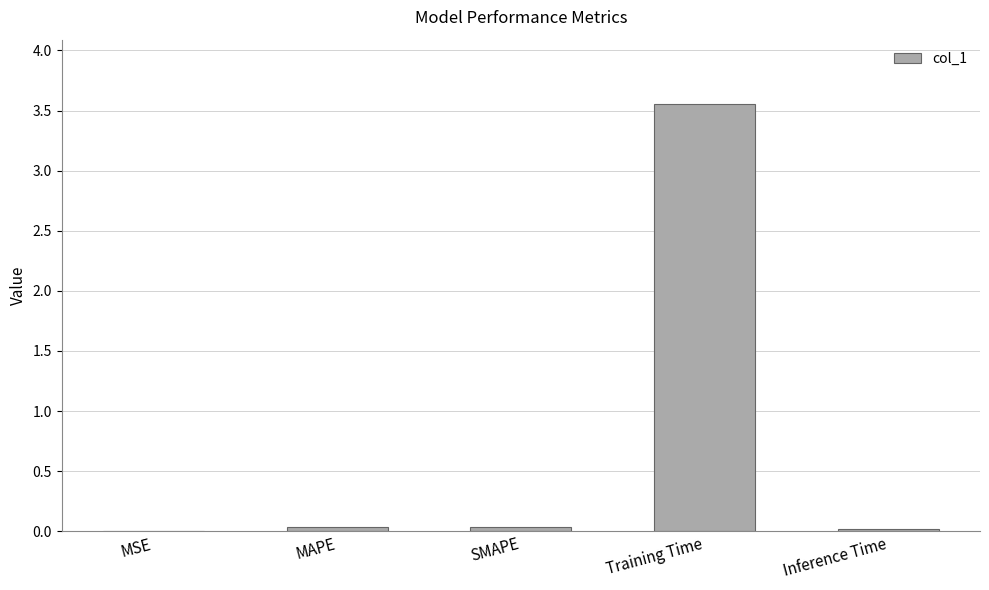

Which has a higher value, SMAPE or Training Time?

Training Time